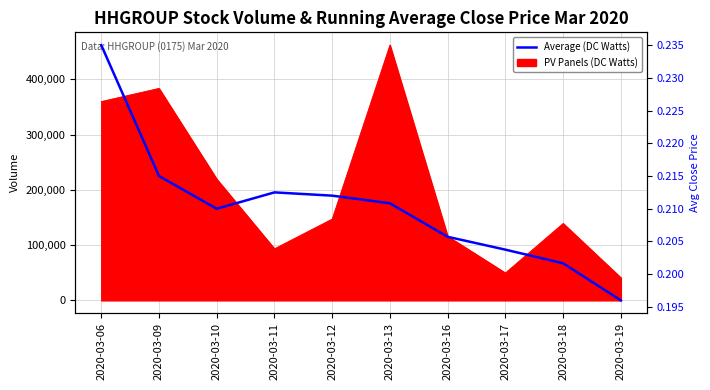

Reading right to left, list all the values displayed in this chart.

2020-03-19=0.2	2020-03-18=0.2	2020-03-17=0.2	2020-03-16=0.2	2020-03-13=0.2	2020-03-12=0.2	2020-03-11=0.2	2020-03-10=0.2	2020-03-09=0.2	2020-03-06=0.2